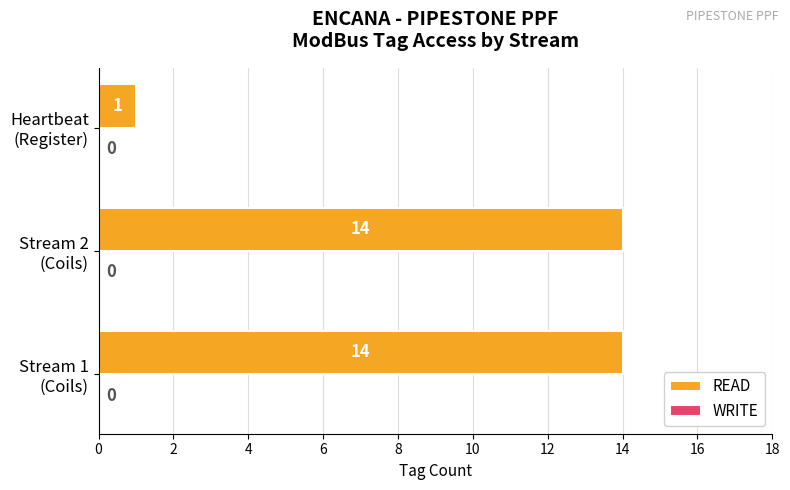

What is the maximum value shown in the chart?

14